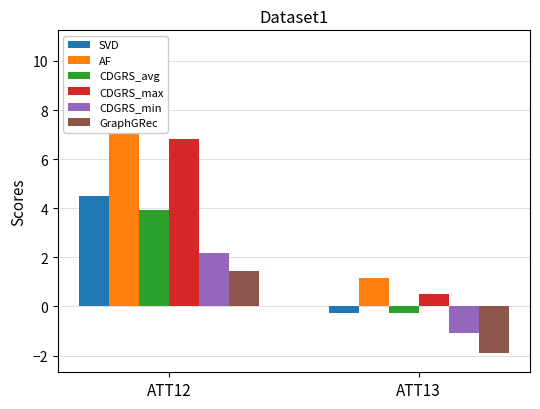

What is the spread (max minus min) of values at ATT12?

6.6